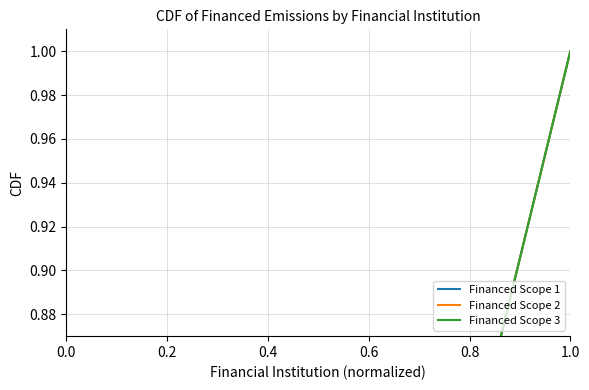

What is the value of the Financed Scope 2 point at the 13th from the left?

0.7